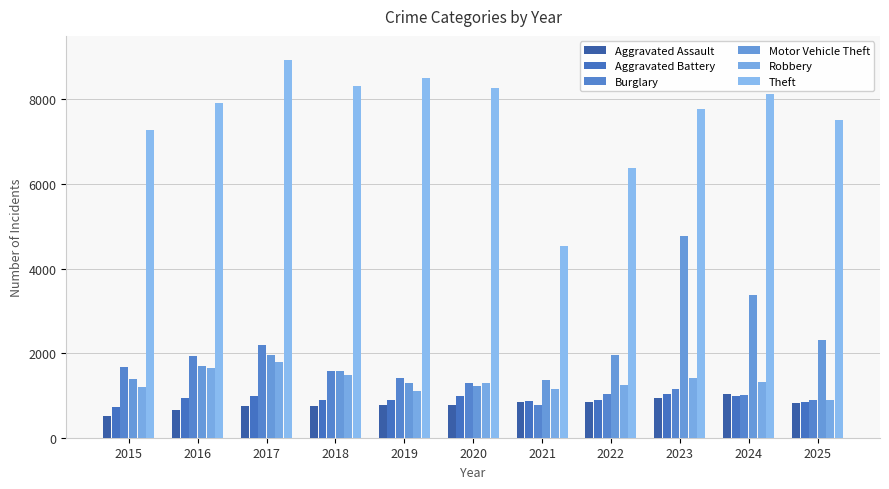

What is the spread (max minus min) of values at 2020?

7500